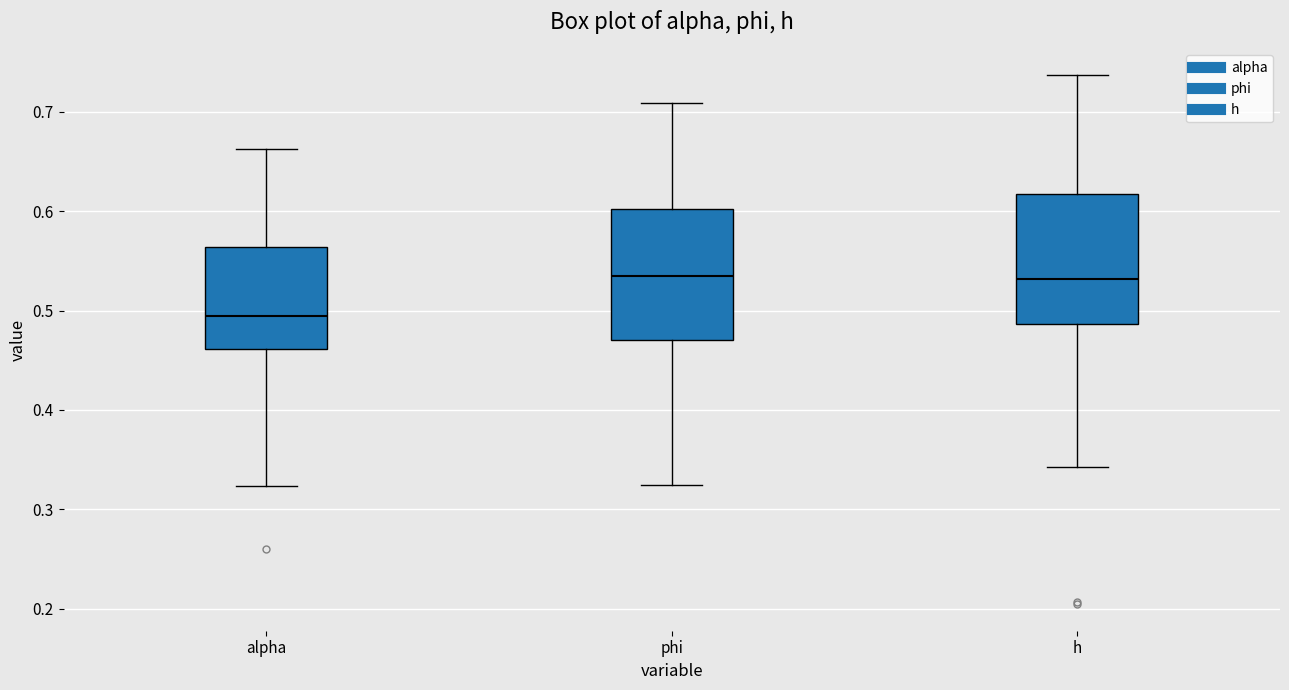

Reading left to right, read every box against the y-axis: the position of its median line, the range the box covers, and the ends of its whiskers. The values are not printed on the chart, so give them approximately, as read against the axis.

alpha: median 0.49, box 0.46 to 0.56, whiskers 0.32 to 0.66
phi: median 0.53, box 0.47 to 0.60, whiskers 0.32 to 0.71
h: median 0.53, box 0.49 to 0.62, whiskers 0.34 to 0.74